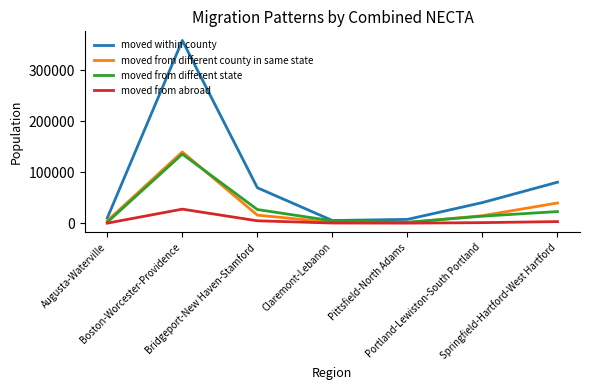

How many series are shown in this chart?

4